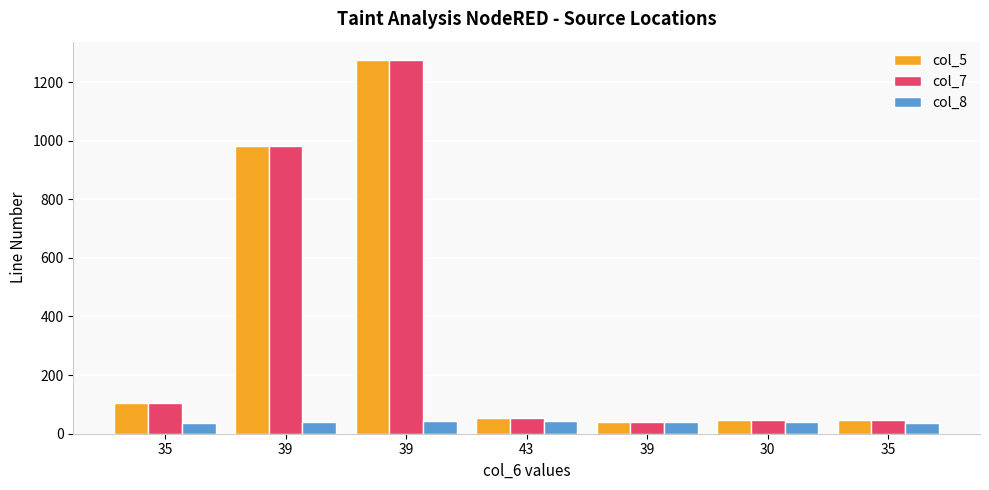

How many data points in col_5 are less than 55?

3